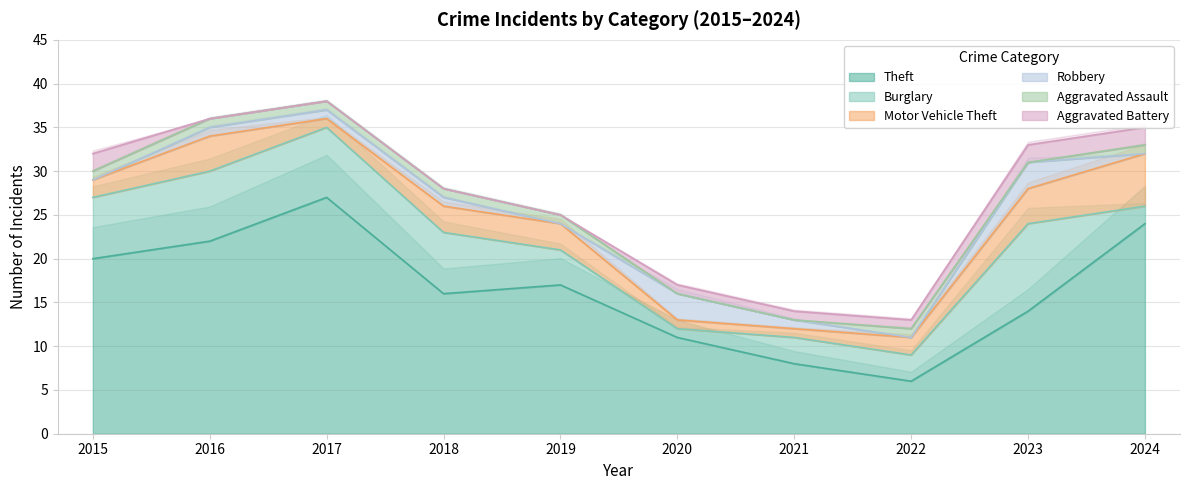

The Burglary series shows 1 at 2021. True or false?

False